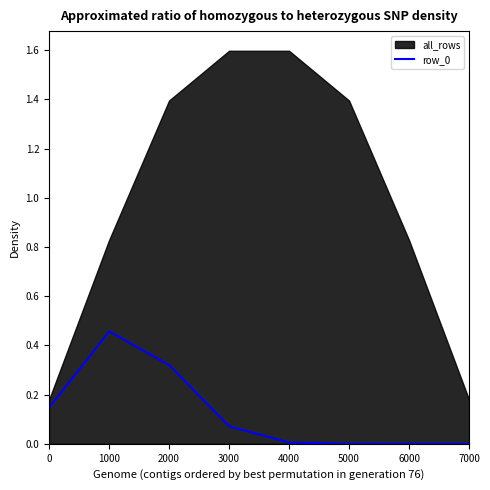

Is it true that row_0 equals 0.0 at 6000?

True